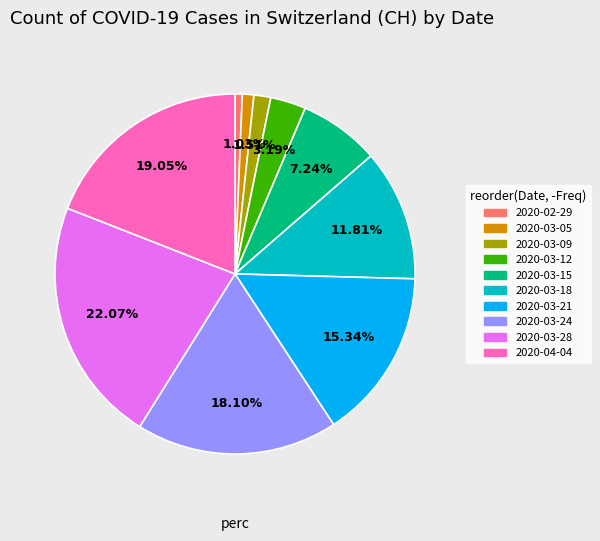

Does any single category account for the majority?

No